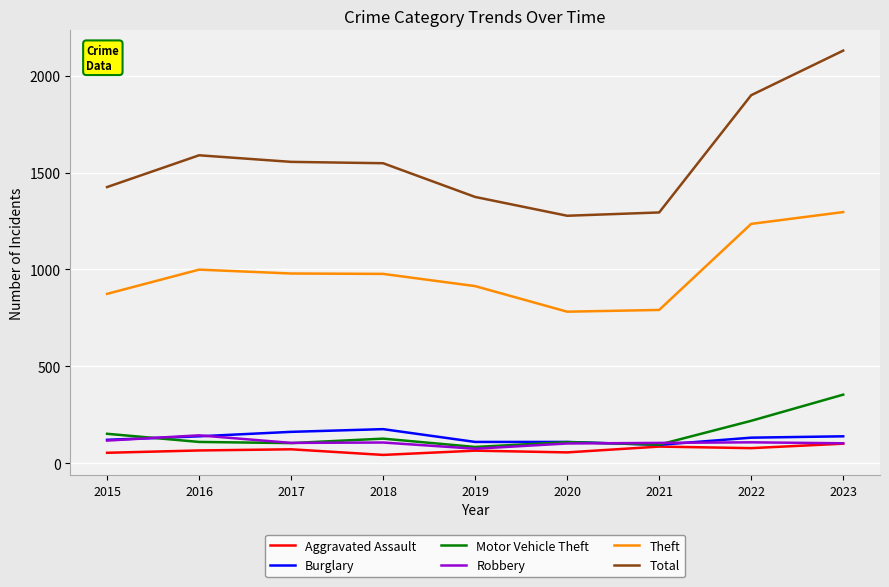

What is the highest value of the Aggravated Assault series?

101